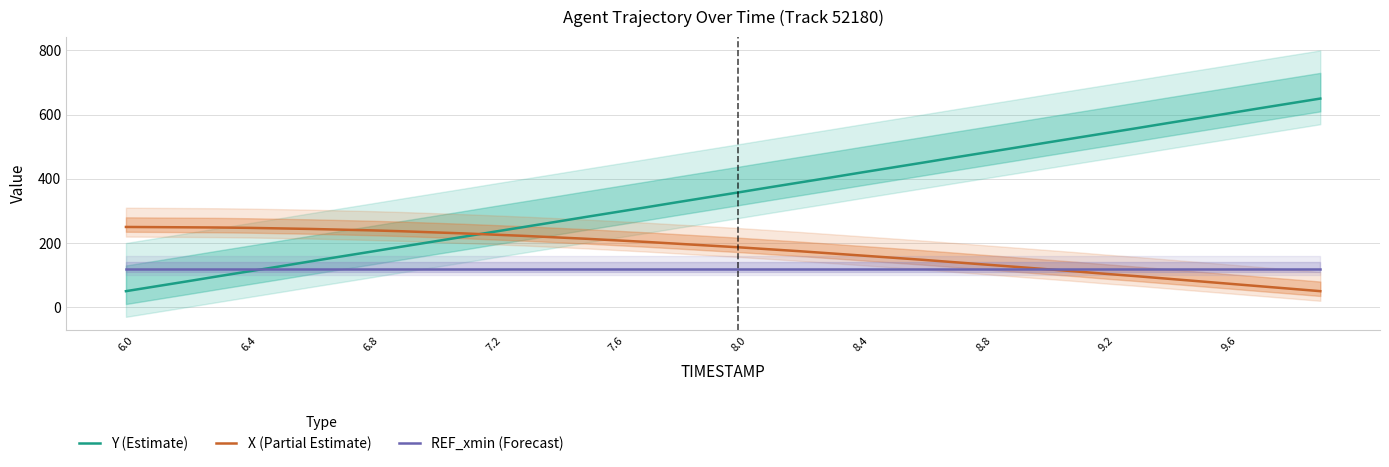

Which series has the largest total across all categories?

Y (Estimate)